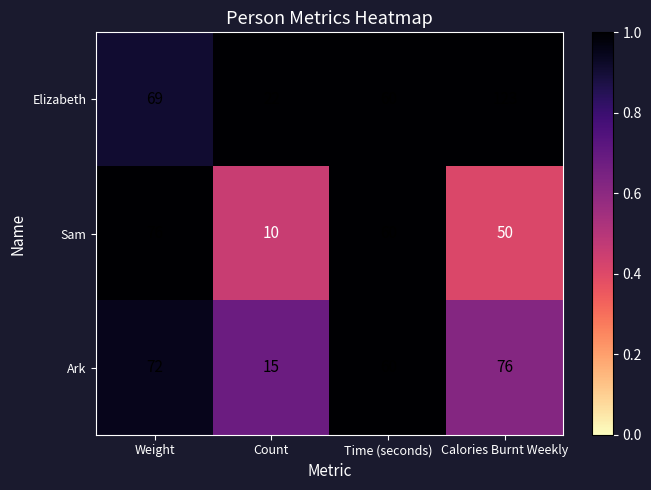

At which label is Ark closest to 45?

Time (seconds)